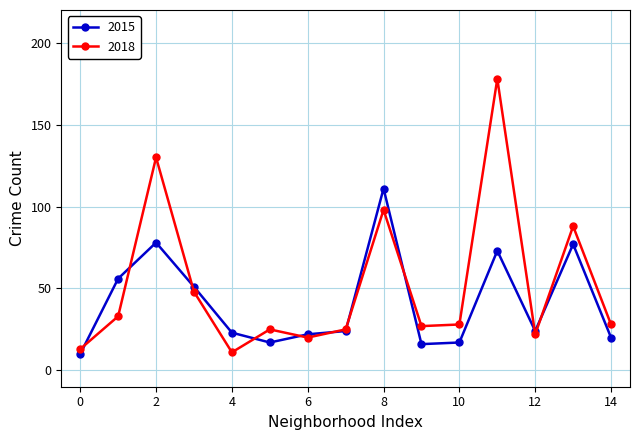

True or false: 2018 has more than 0 interior local peaks.

True